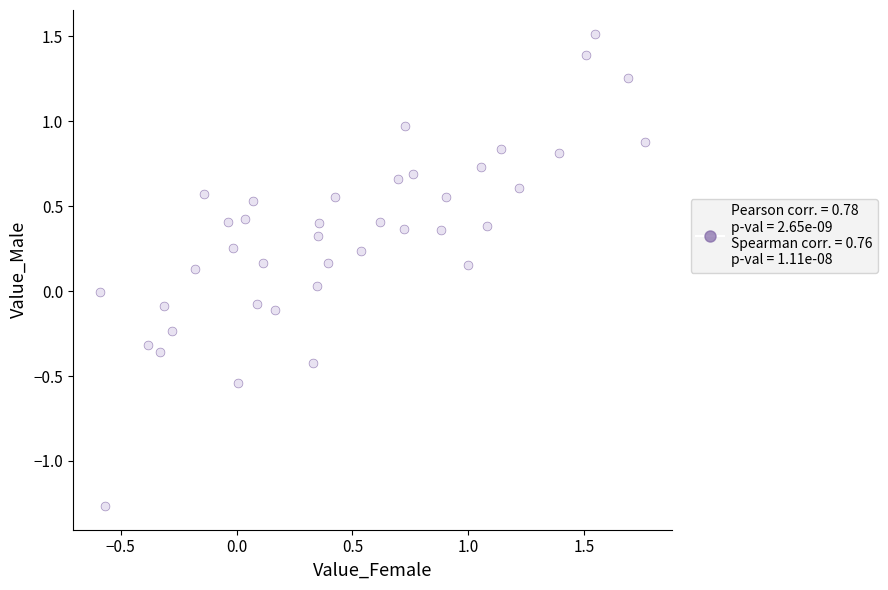

What is the range of X values (max minus min)?

2.3